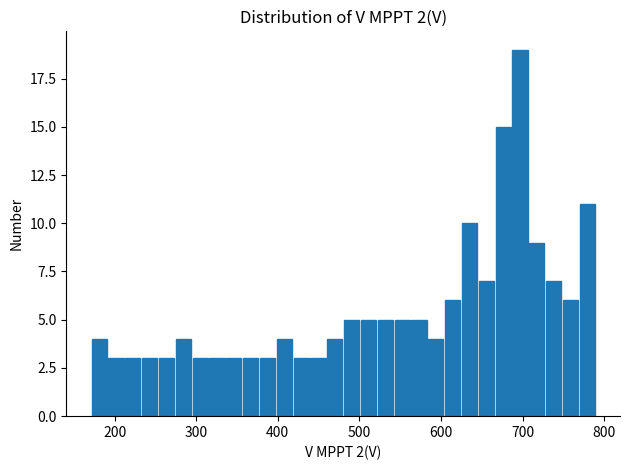

Around what value on the x-axis is the tallest bar? Give the approximate position of its centre, as read against the axis.

700